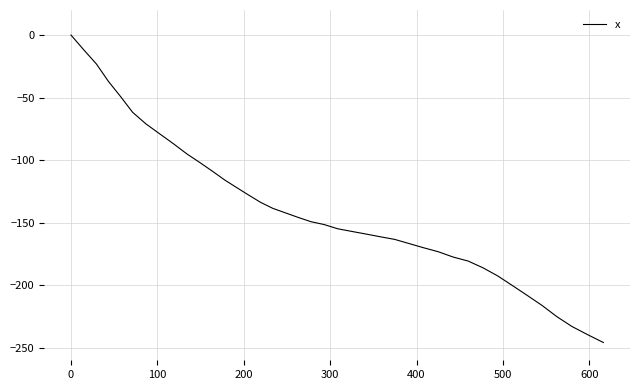

Reading left to right, extract all data points from this chart.

0.0	-11.6	-23.2	-37.2	-48.9	-61.8	-71.0	-79.0	-86.9	-95.0	-101.9	-108.8	-115.9	-121.9	-127.9	-133.8	-138.6	-142.1	-145.7	-149.2	-151.5	-154.9	-157.0	-159.1	-161.3	-163.4	-166.7	-170.0	-173.2	-177.5	-180.7	-186.1	-192.7	-200.5	-208.3	-216.2	-225.1	-232.9	-239.4	-245.8